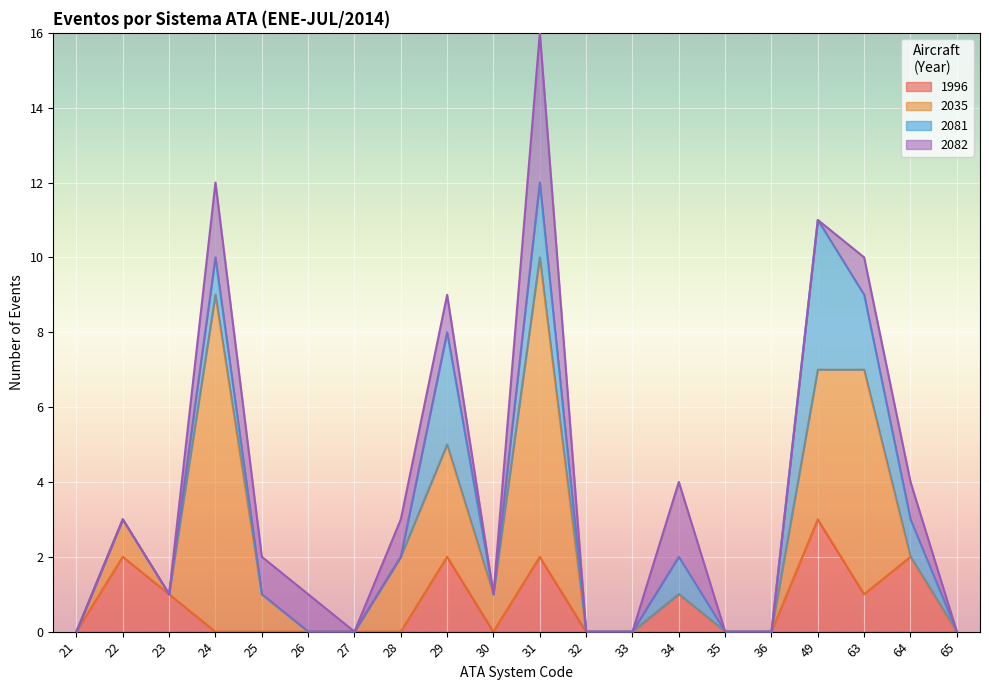

Rank the series by their maximum value, from highest to lowest.

2035, 2081, 2082, 1996